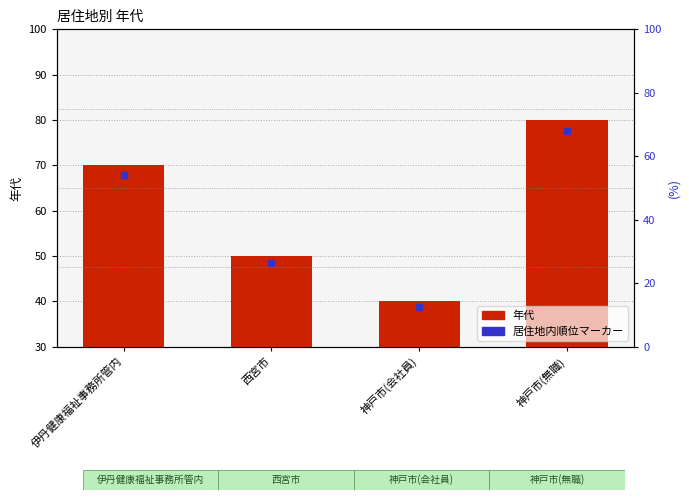

Which series has the largest total across all categories?

年代